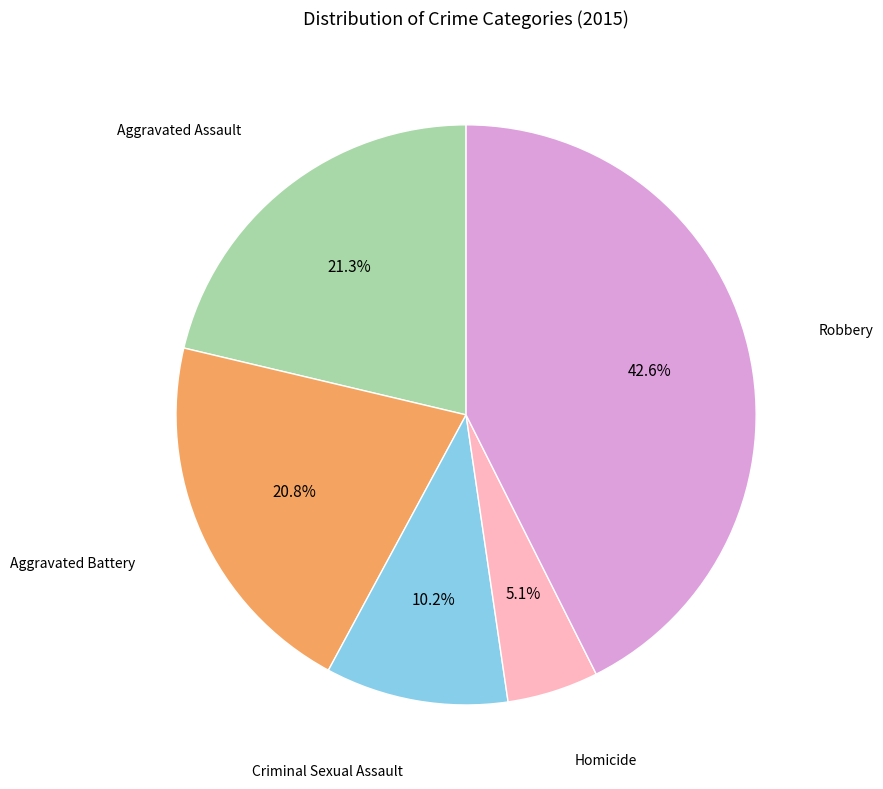

Is there a majority slice in this chart?

No